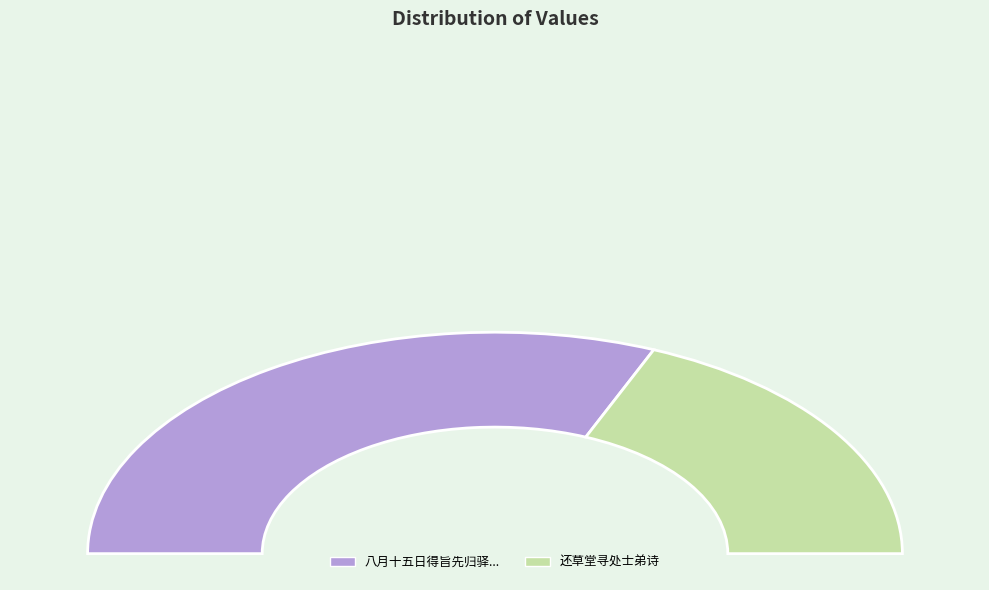

Is 八月十五日得旨先归驿骑在门复召还草诏十七日至桓州驿题壁 the majority of the pie?

Yes